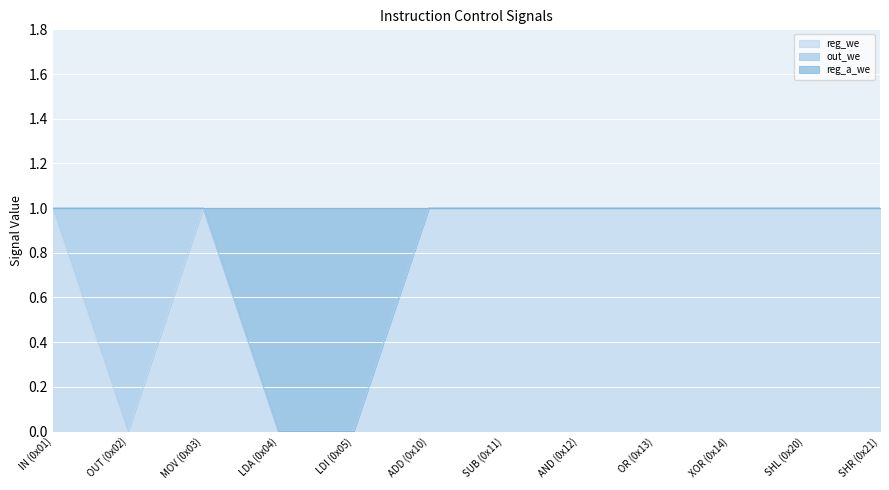

The reg_we series shows 0 at MOV (0x03). True or false?

False